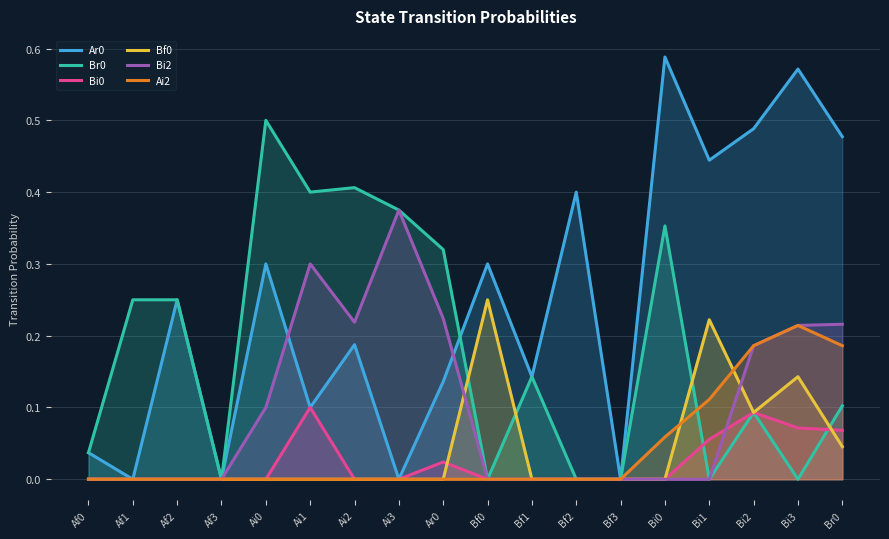

How many interior local valleys does the Ar0 series have?

7